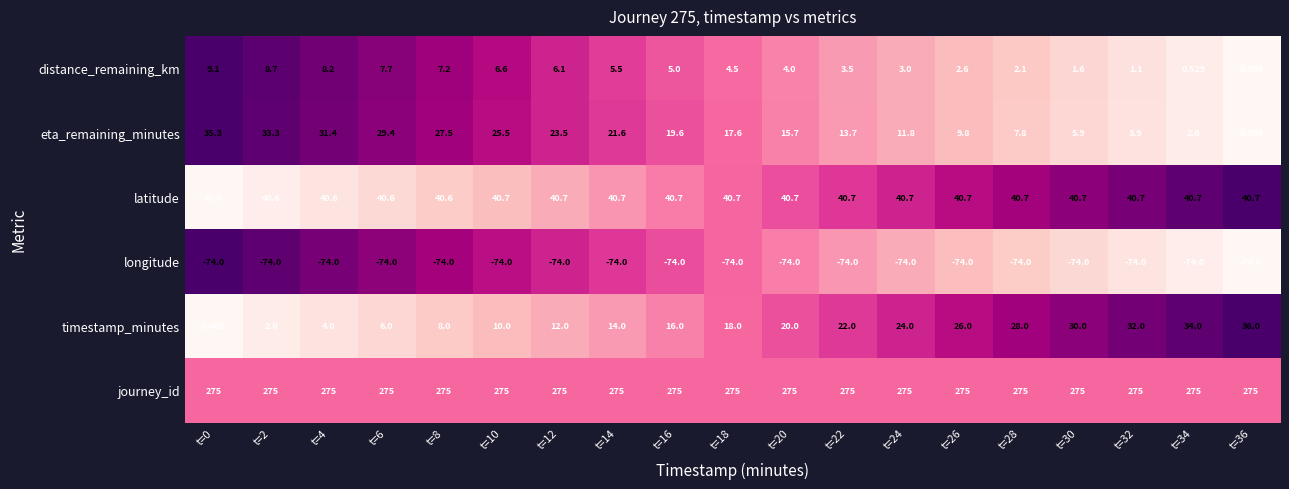

How many series are shown in this chart?

6